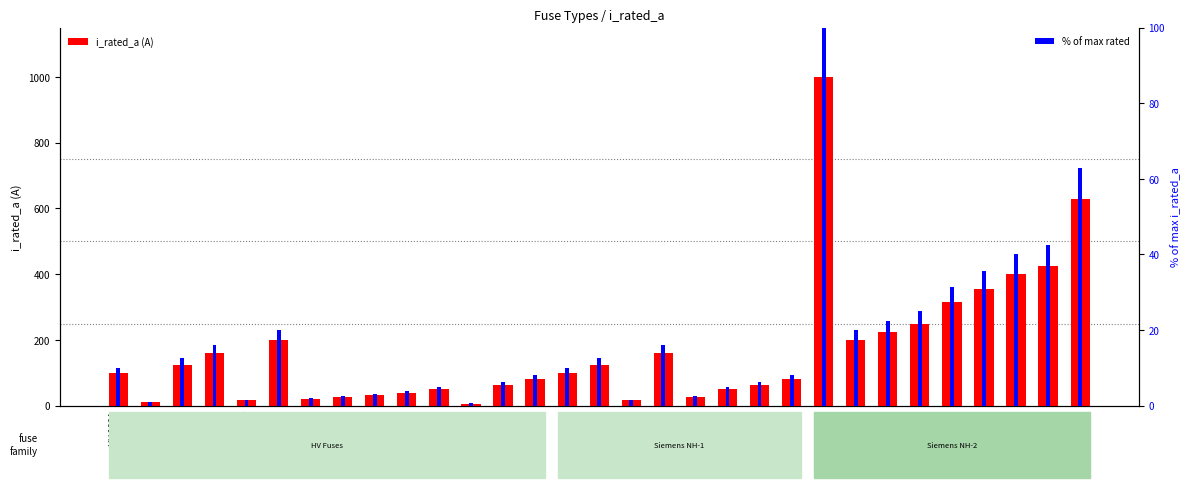

At which label is % of max rated closest to 50?

NH-2-425